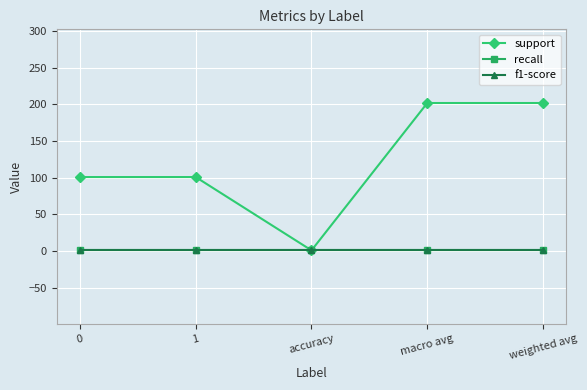

What value does the f1-score series have at accuracy?

1